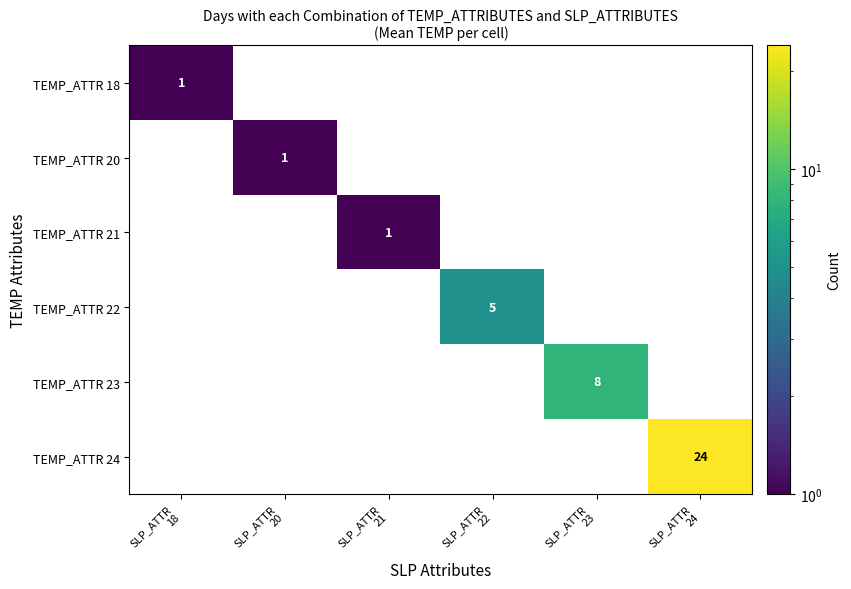

List the series in order of their overall mean, highest first.

TEMP_ATTR 18, TEMP_ATTR 20, TEMP_ATTR 21, TEMP_ATTR 22, TEMP_ATTR 23, TEMP_ATTR 24